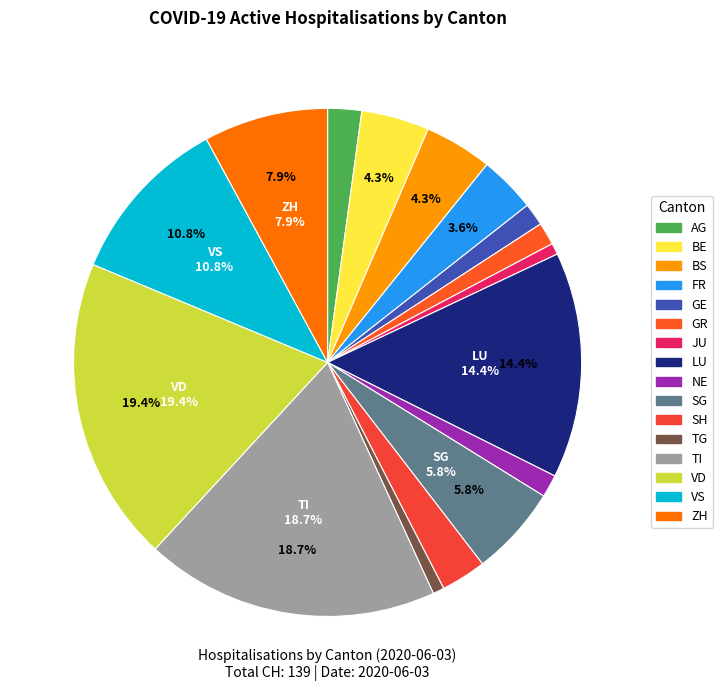

Count the number of slices in the pie.

16